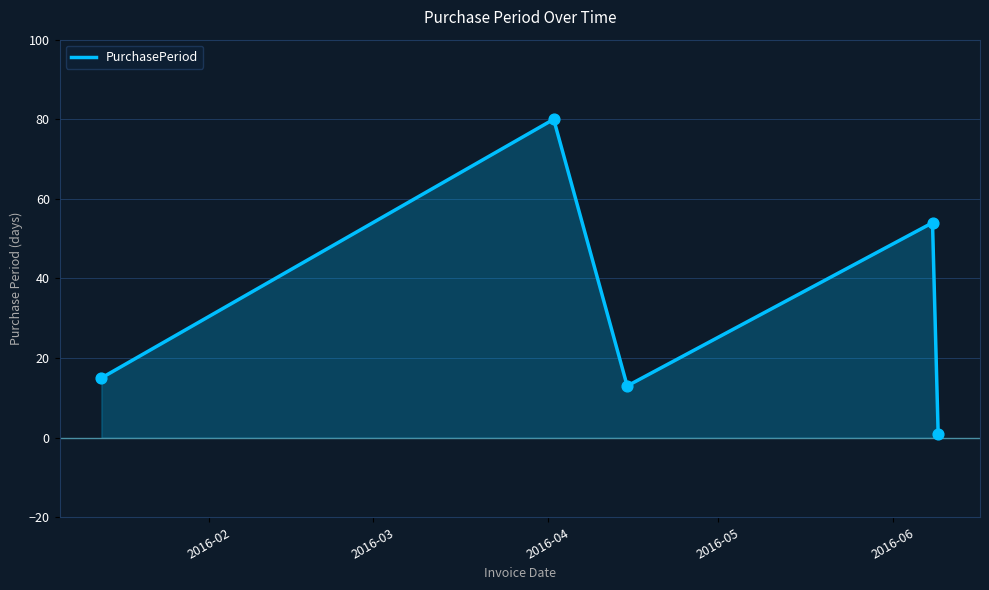

What is the maximum value shown in the chart?

80